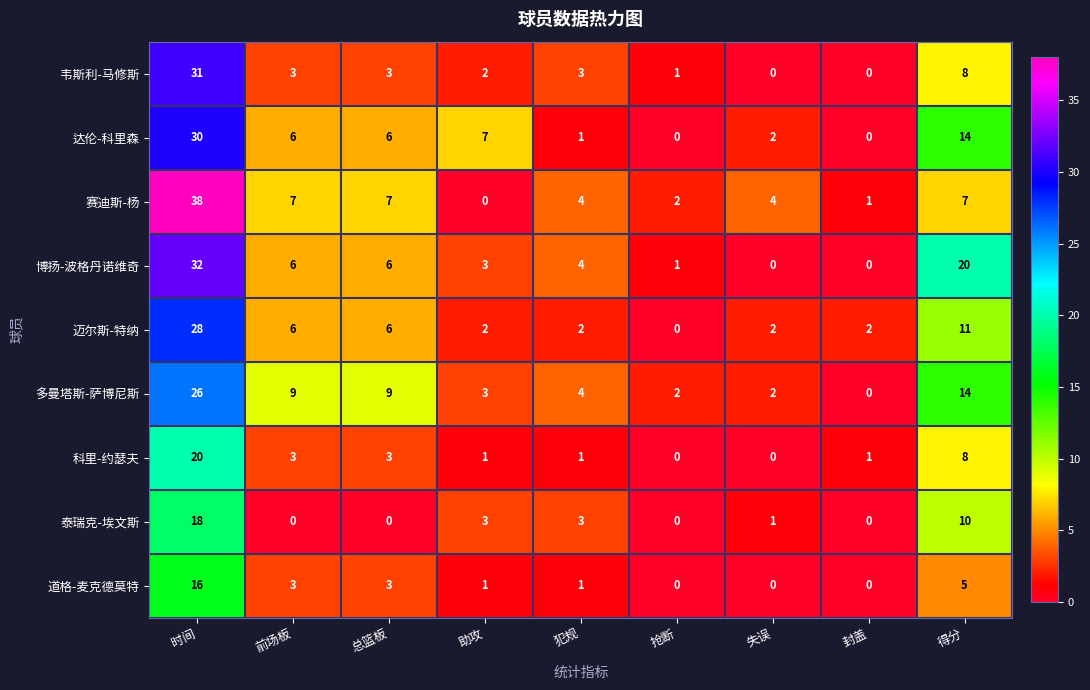

Is it true that 泰瑞克-埃文斯 equals 6 at 得分?

False